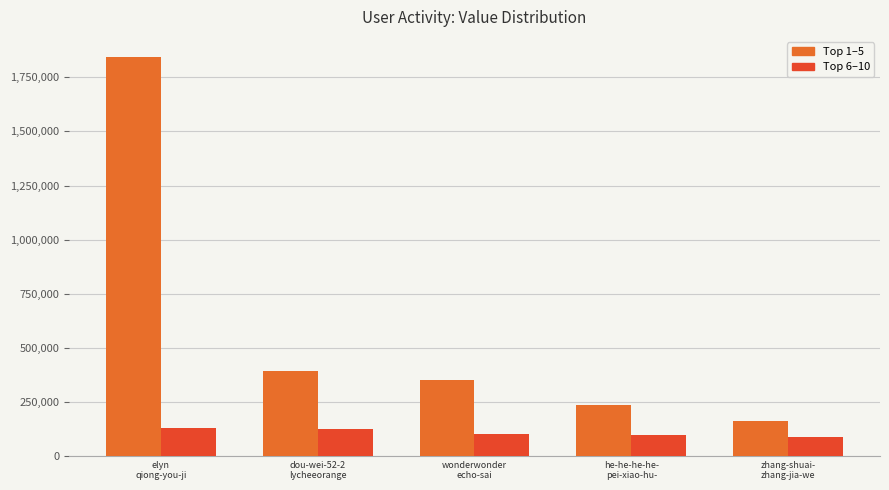

What are all the series names shown in the legend?

Top 1–5, Top 6–10